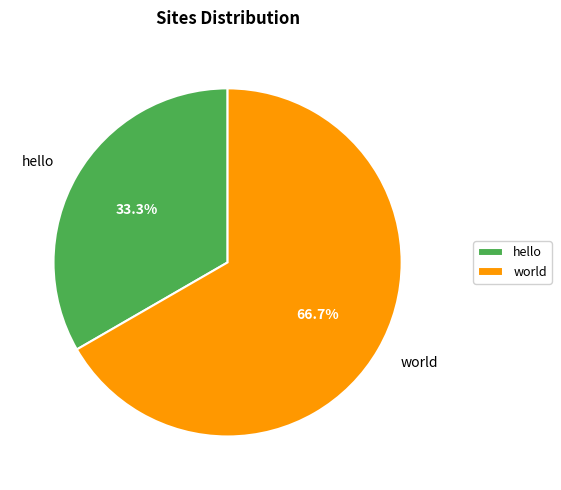

To the nearest percent, what is the difference between the world and hello slice percentages?

33%